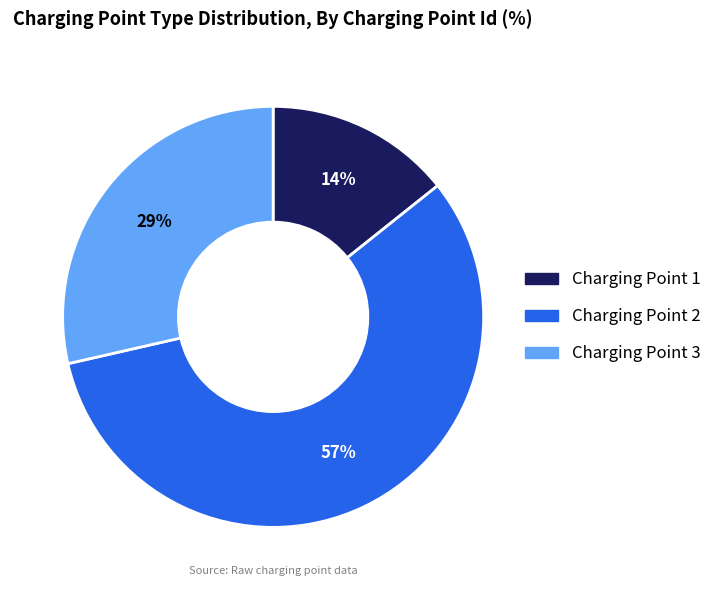

To the nearest percent, what is the difference between the largest and smallest slice percentages?

43%